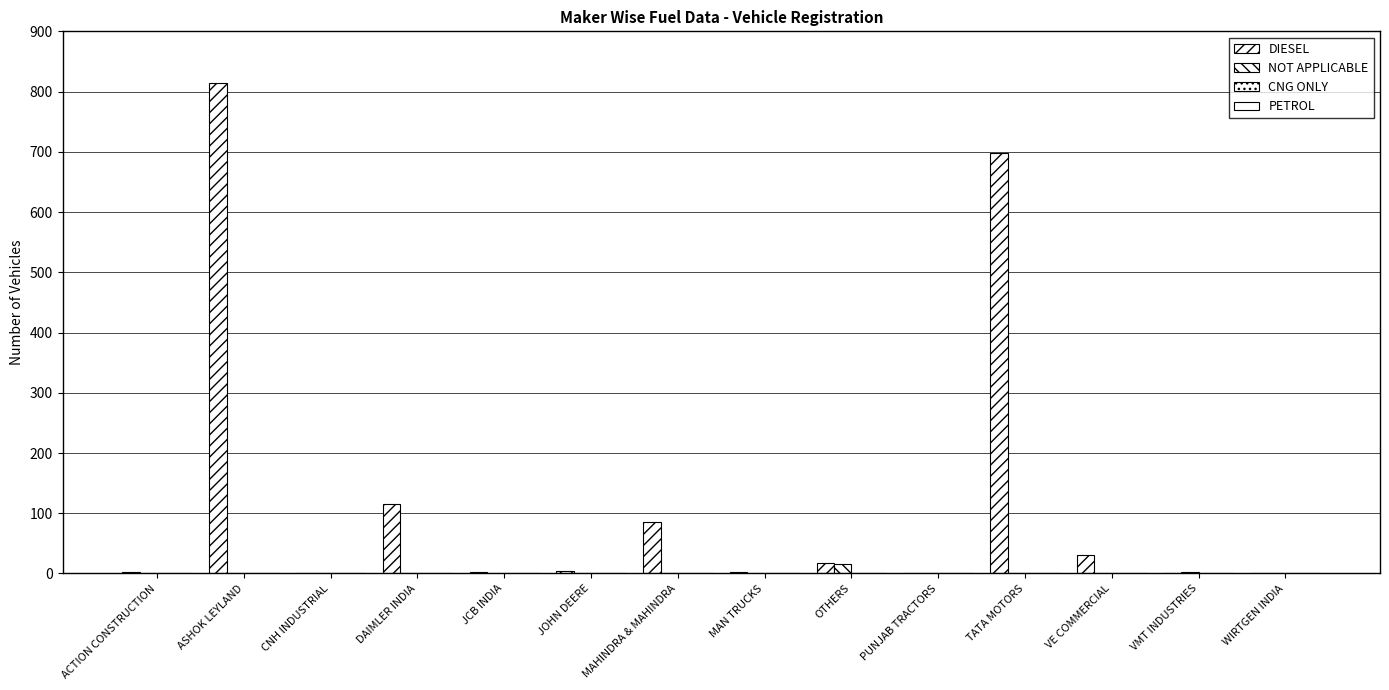

How many data points in NOT APPLICABLE are above 0?

2